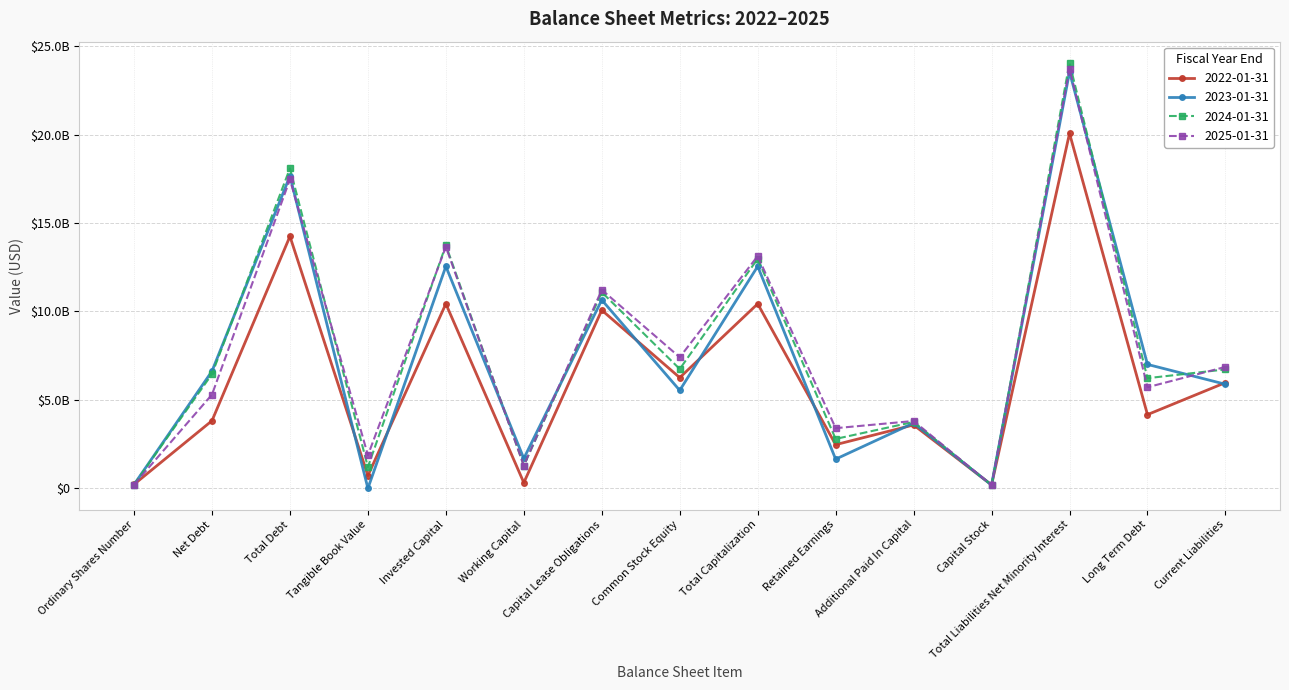

Reading left to right, transcribe all the data shown in this chart.

2022-01-31: Ordinary Shares Number=230016000	Net Debt=3827239000	Total Debt=14246336000	Tangible Book Value=723647000	Invested Capital=10434054000	Working Capital=324486000	Capital Lease Obligations=10074268000	Common Stock Equity=6261986000	Total Capitalization=10434054000	Retained Earnings=2473999000	Additional Paid In Capital=3587914000	Capital Stock=201265000	Total Liabilities Net Minority Interest=20065385000	Long Term Debt=4172068000	Current Liabilities=5979357000
2023-01-31: Ordinary Shares Number=219105000	Net Debt=6627823000	Total Debt=17661099000	Tangible Book Value=3483000	Invested Capital=12551171000	Working Capital=1693241000	Capital Lease Obligations=10651700000	Common Stock Equity=5541772000	Total Capitalization=12551171000	Retained Earnings=1656140000	Additional Paid In Capital=3693871000	Capital Stock=191718000	Total Liabilities Net Minority Interest=23541595000	Long Term Debt=7009399000	Current Liabilities=5887768000
2024-01-31: Ordinary Shares Number=219663000	Net Debt=6462901000	Total Debt=18090766000	Tangible Book Value=1210830000	Invested Capital=13749303000	Working Capital=1285023000	Capital Lease Obligations=11090582000	Common Stock Equity=6749119000	Total Capitalization=12980658000	Retained Earnings=2799415000	Additional Paid In Capital=3757005000	Capital Stock=192206000	Total Liabilities Net Minority Interest=24046472000	Long Term Debt=6231539000	Current Liabilities=6725701000
2025-01-31: Ordinary Shares Number=219939000	Net Debt=5305912000	Total Debt=17463385000	Tangible Book Value=1875418000	Invested Capital=13652195000	Working Capital=1295223000	Capital Lease Obligations=11224897000	Common Stock Equity=7413707000	Total Capitalization=13132732000	Retained Earnings=3405683000	Additional Paid In Capital=3812590000	Capital Stock=192447000	Total Liabilities Net Minority Interest=23719026000	Long Term Debt=5719025000	Current Liabilities=6868702000